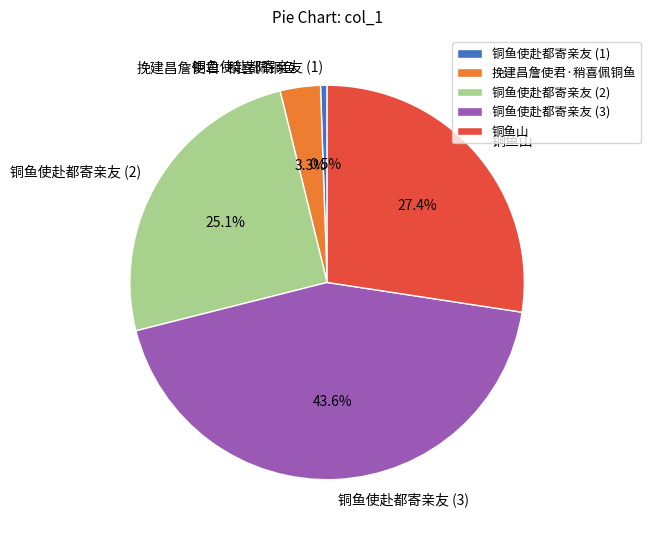

Is the sum of 铜鱼使赴都寄亲友 (3) and 铜鱼使赴都寄亲友 (1) greater than half?

No